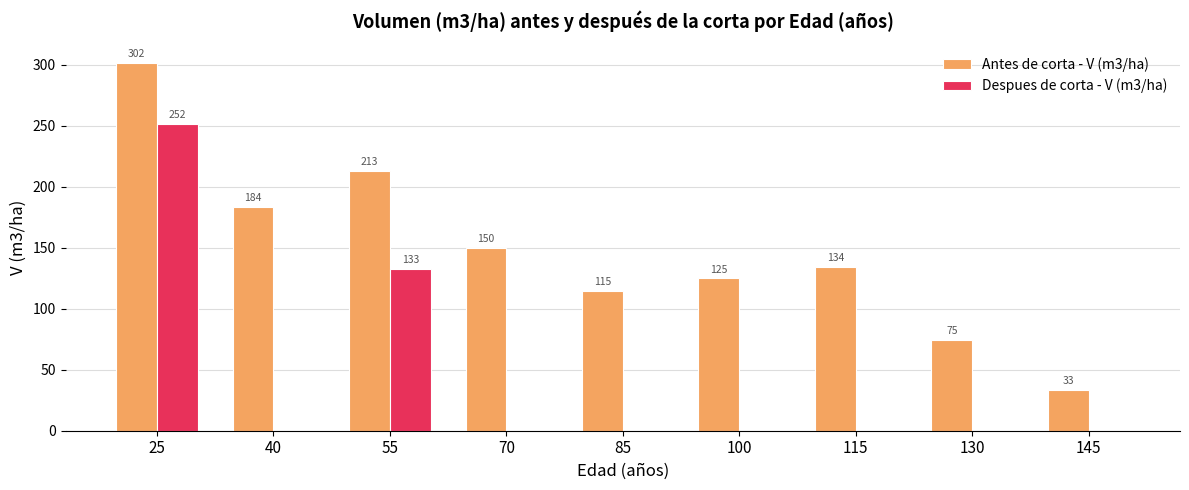

What is the total value across all series at 130?

74.6